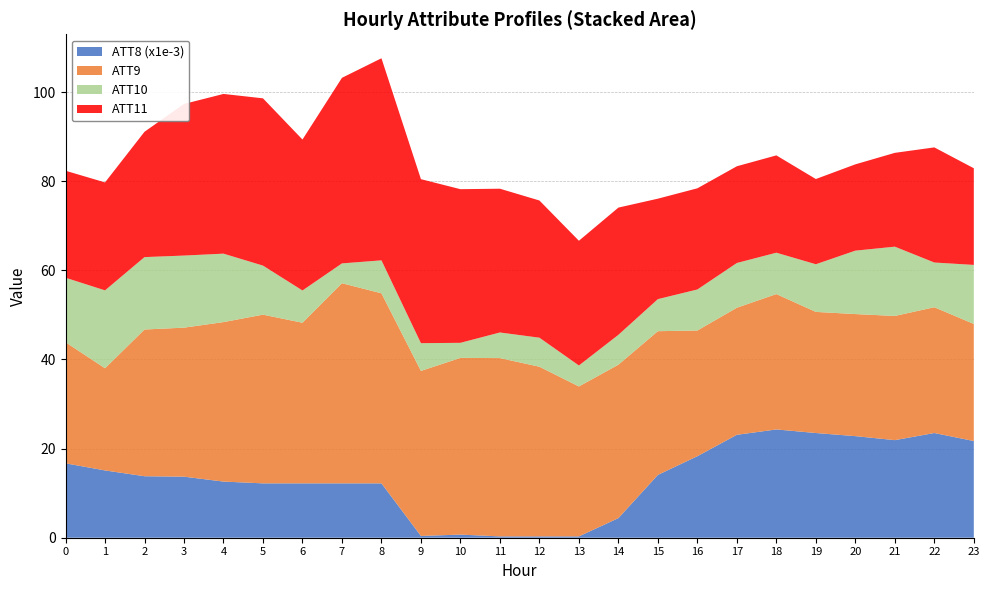

Is it true that ATT8 (x1e-3) equals 27.3 at 16?

False